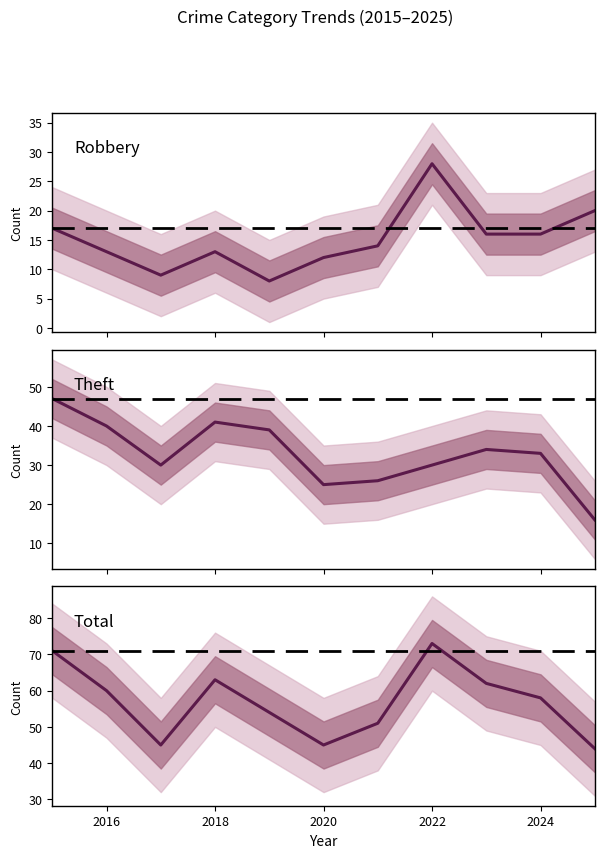

How many interior local peaks does the Theft series have?

2